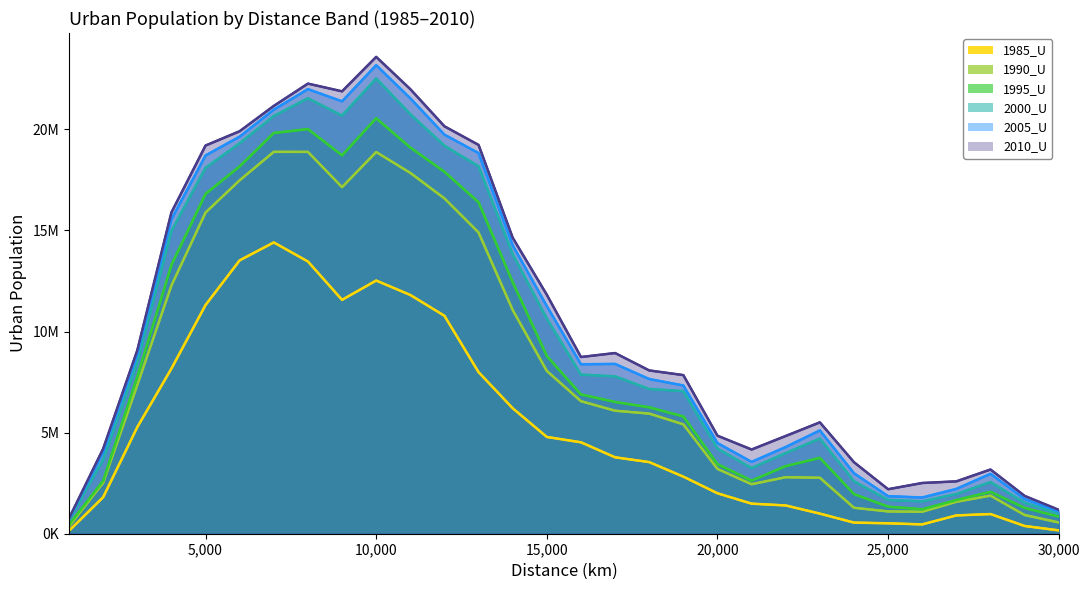

True or false: 2000_U and 1990_U cross at least once.

False